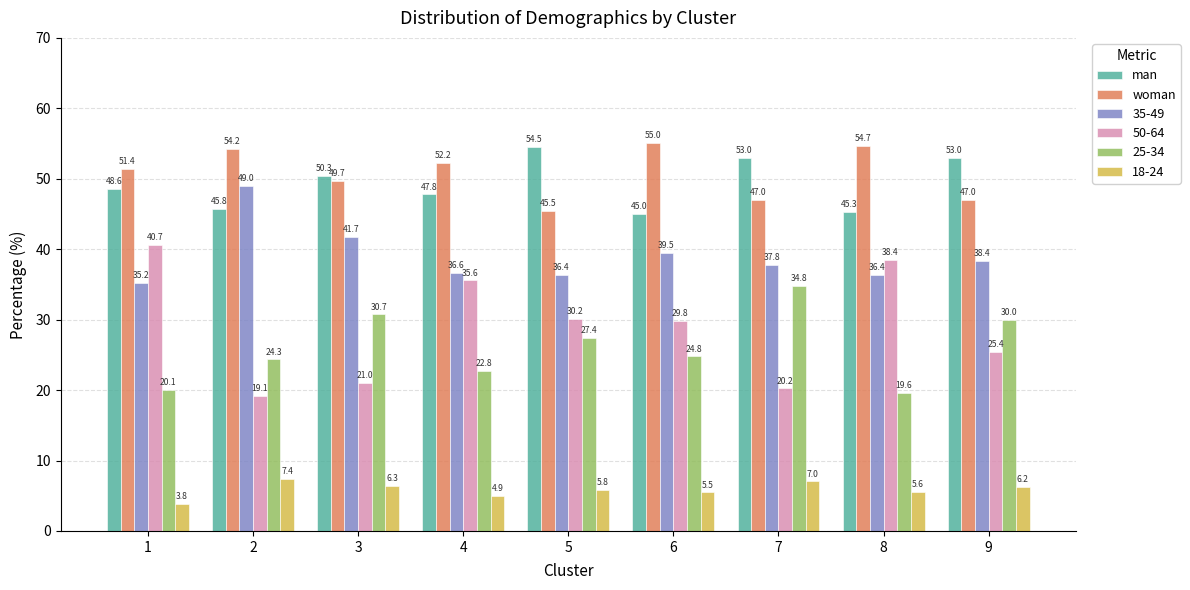

How many bars are there in each group?

6